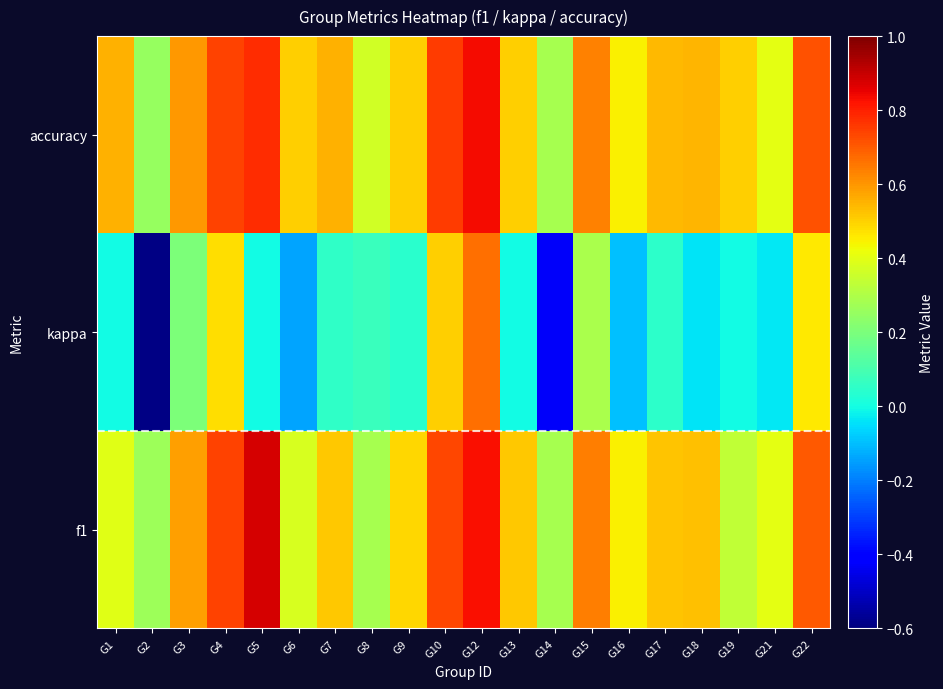

At which category is the sum across all series the highest?

G12